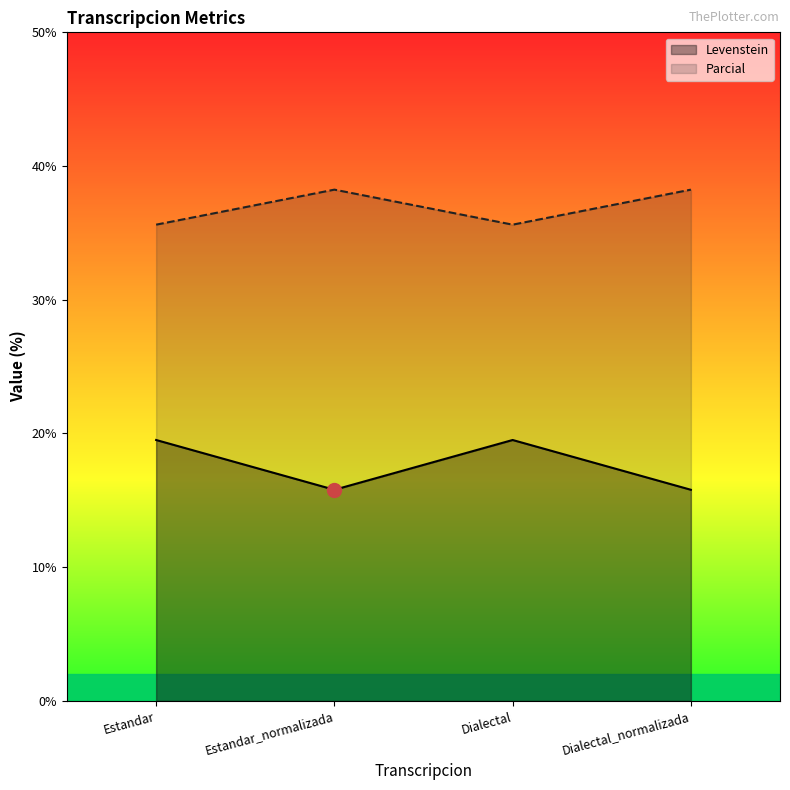

What position from the right is Dialectal_normalizada?

1